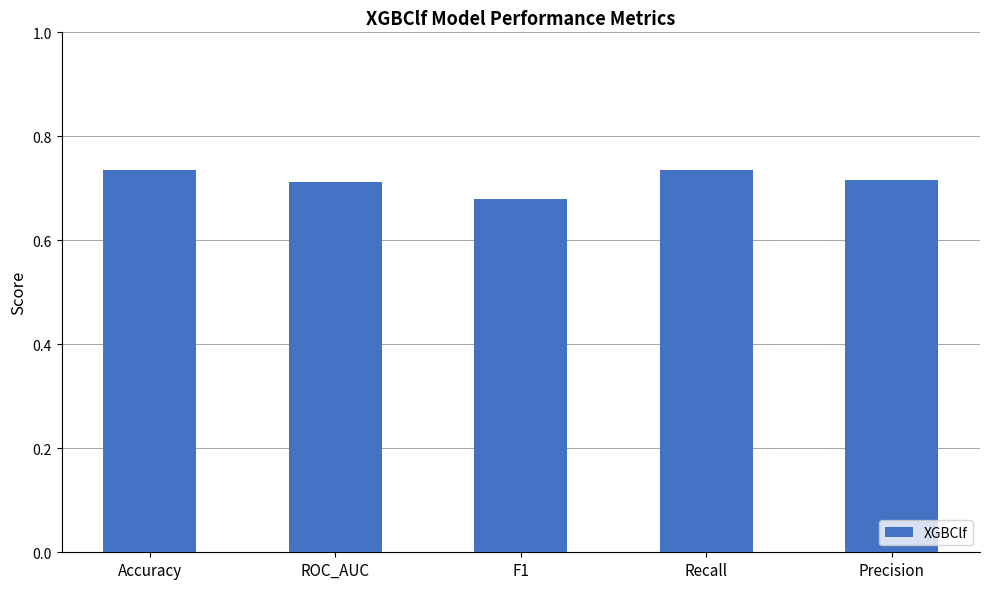

How many bars are there in total?

5